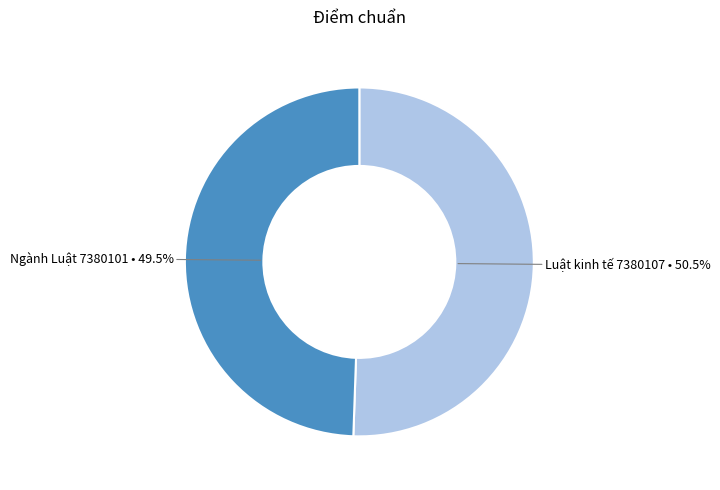

Does any single category account for the majority?

Yes